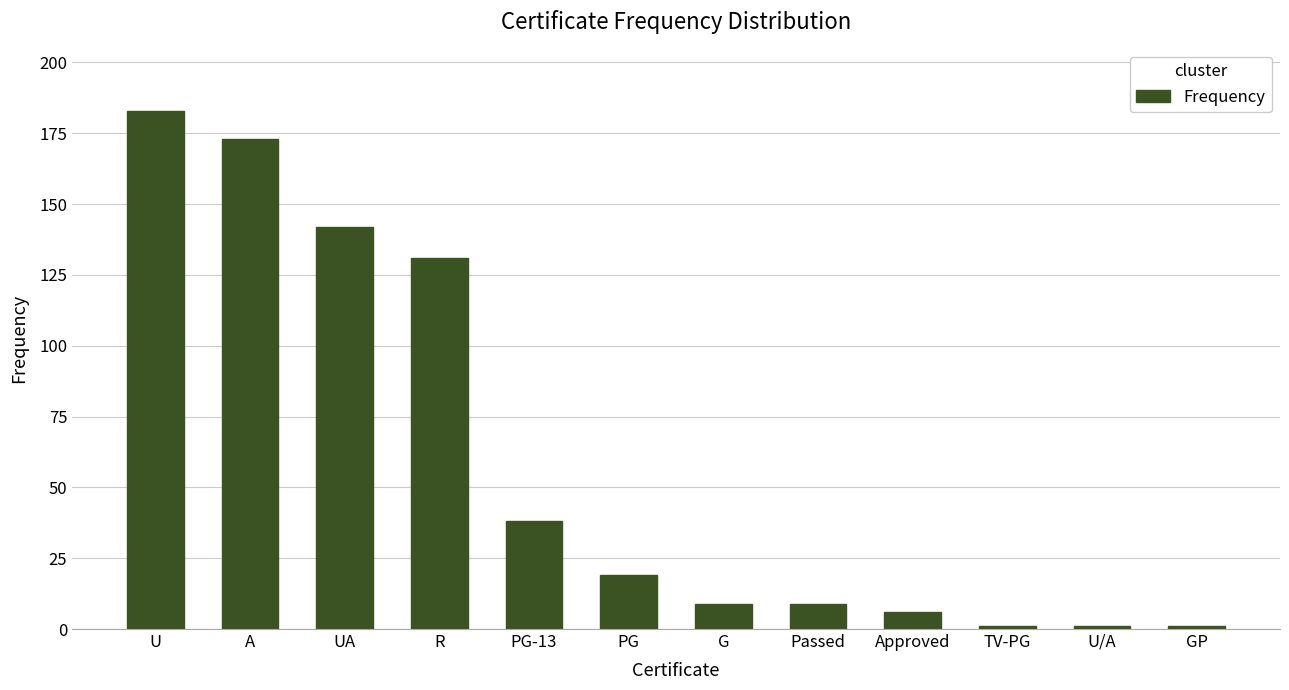

Between U/A and G, which is larger?

G